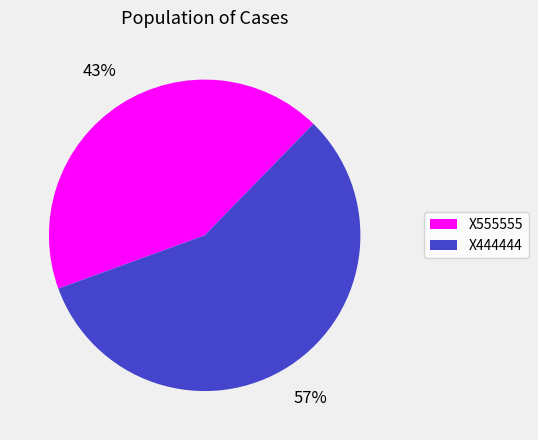

To the nearest percent, what is the difference between the largest and smallest slice percentages?

14%